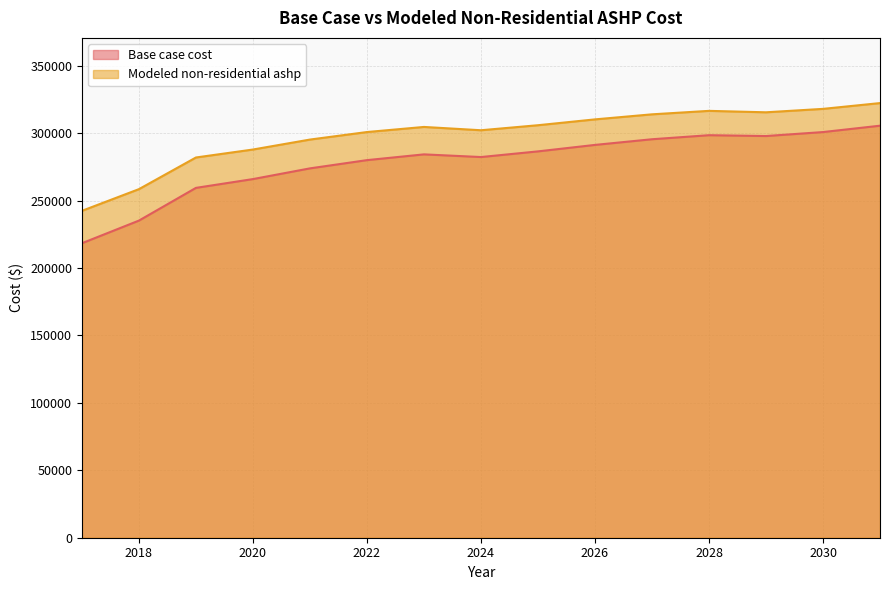

The Base case cost series shows 305469.9 at 2031. True or false?

True